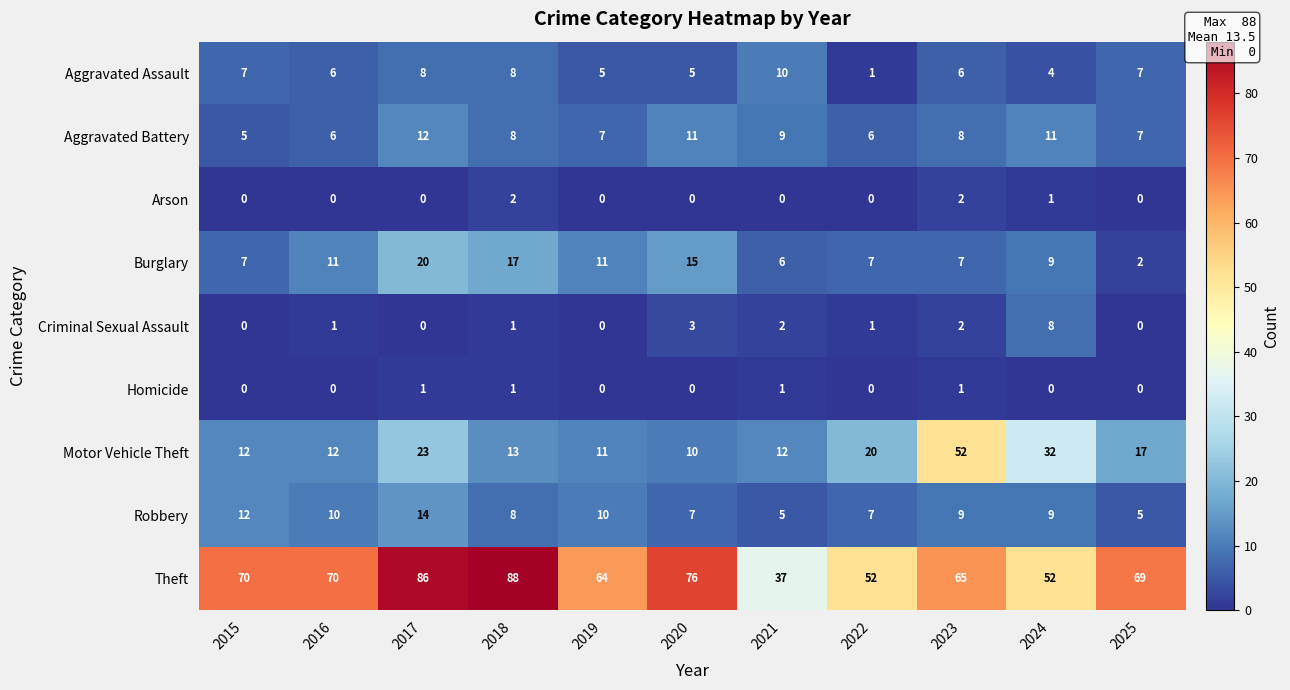

The value of Burglary at 2018 is 10. True or false?

False